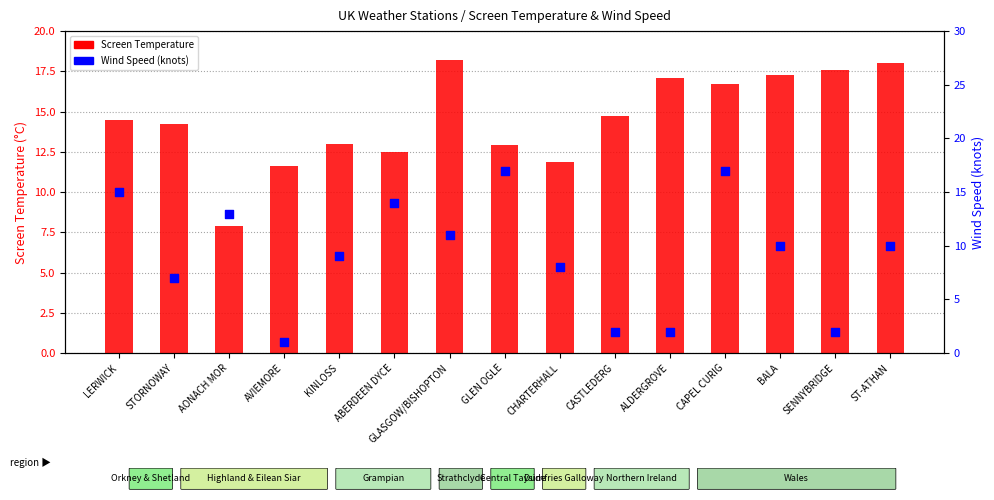

At how many categories does at least one series exceed 13?

11